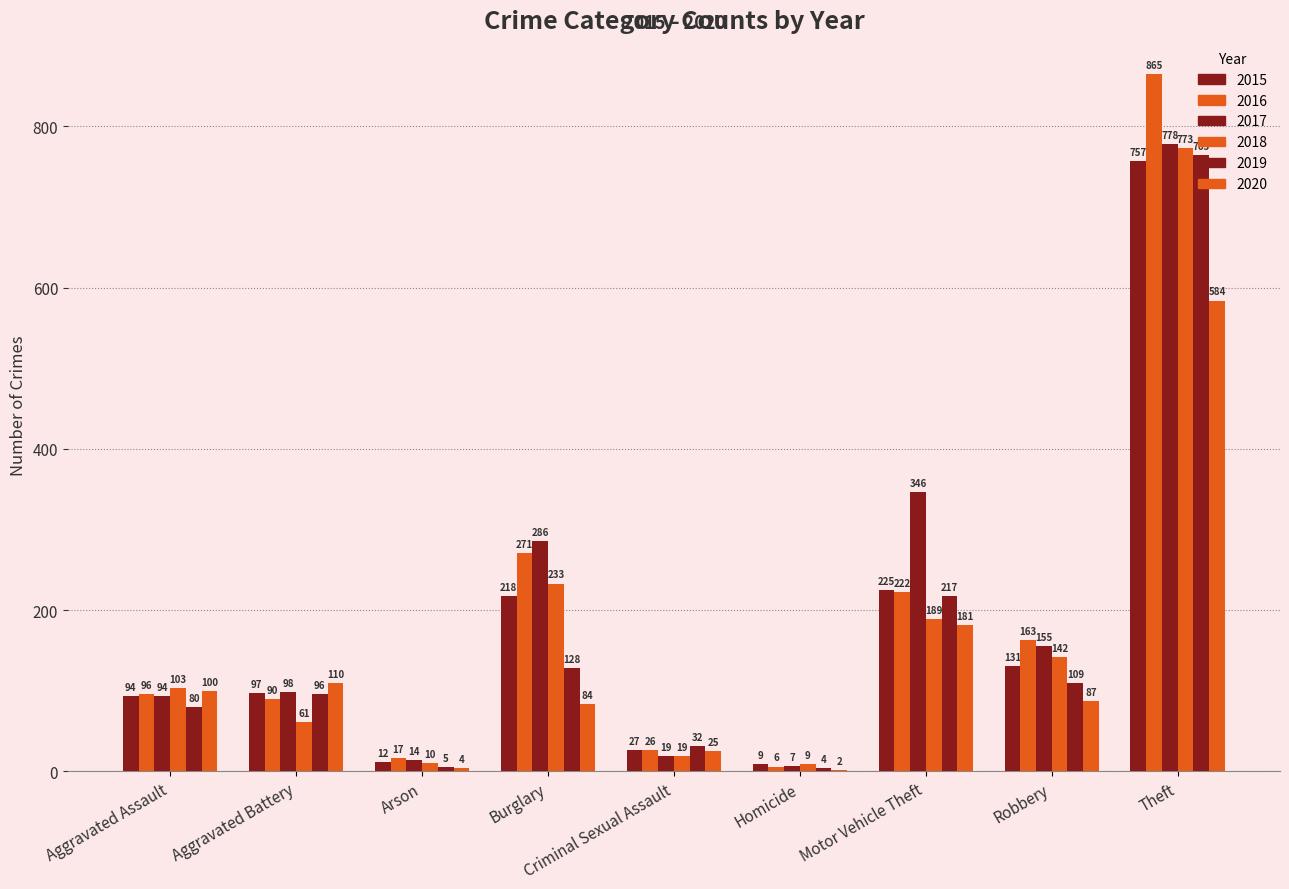

Which series changed the most between Aggravated Assault and Motor Vehicle Theft?

2017